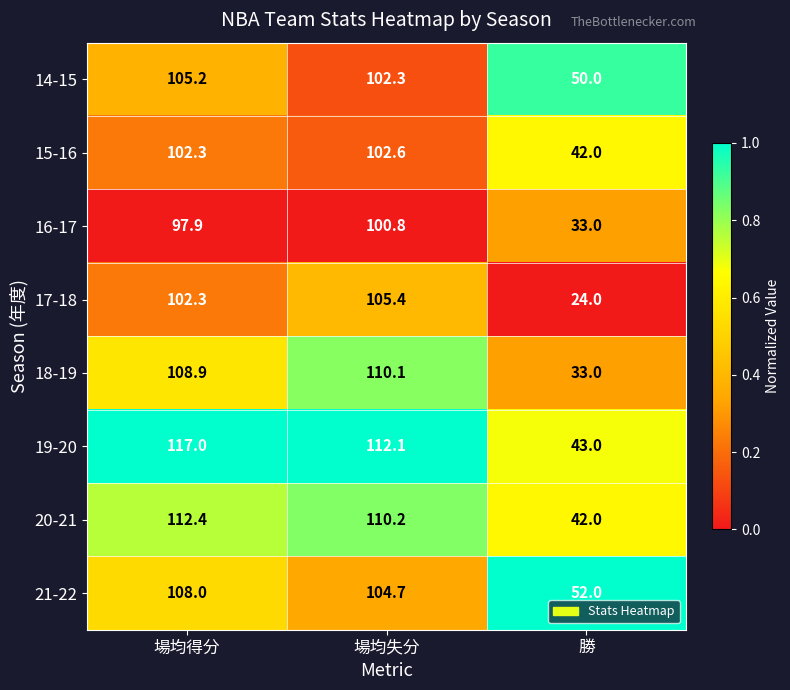

Which series changed the most between 場均得分 and 場均失分?

19-20